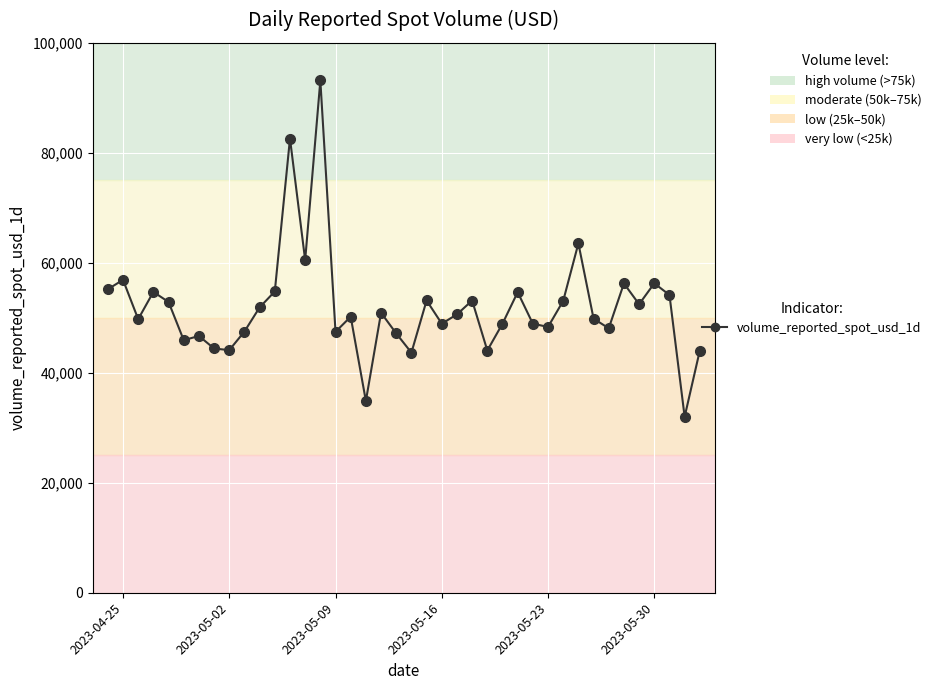

True or false: the data has more than 1 interior local peaks.

True